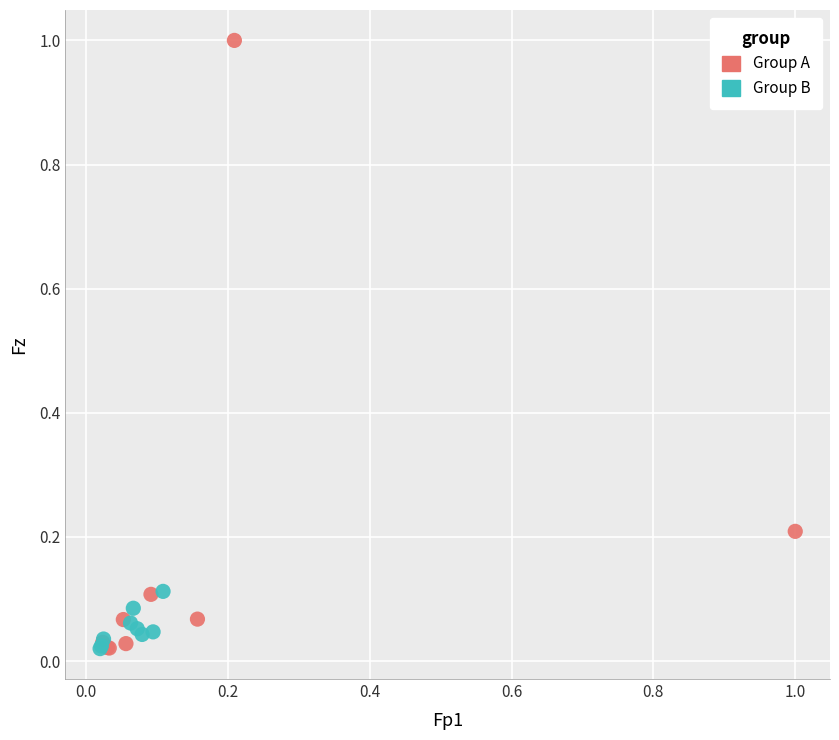

What are all the series names shown in the legend?

Group A, Group B